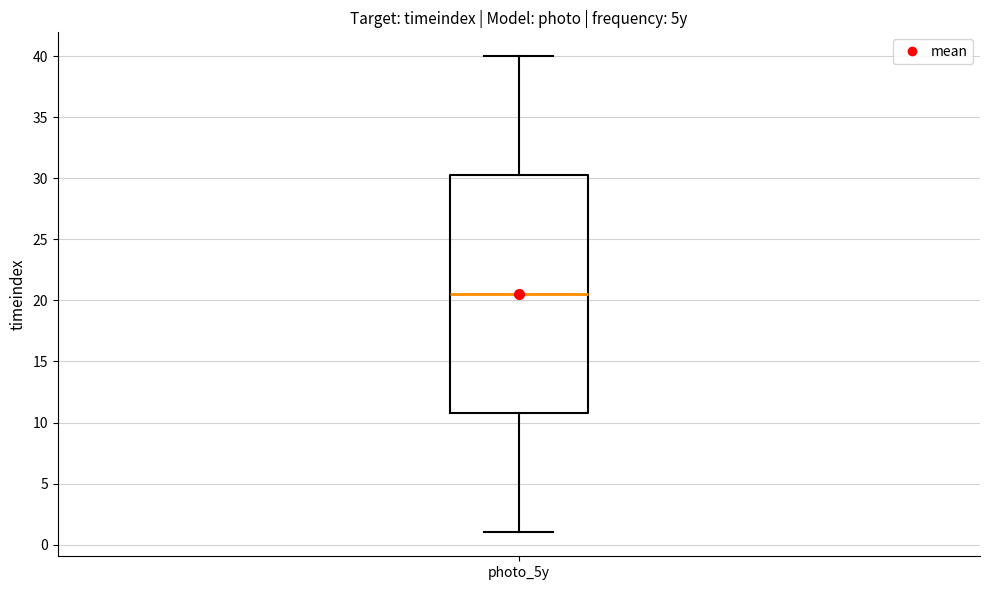

Transcribe this box plot: give where the median line is, the range the box spans, and where the two whiskers end, as read against the y-axis. The values are not printed on the chart, so give them approximately, as read against the axis.

median 20.5, box 11.0 to 30.5, whiskers 1.0 to 40.0